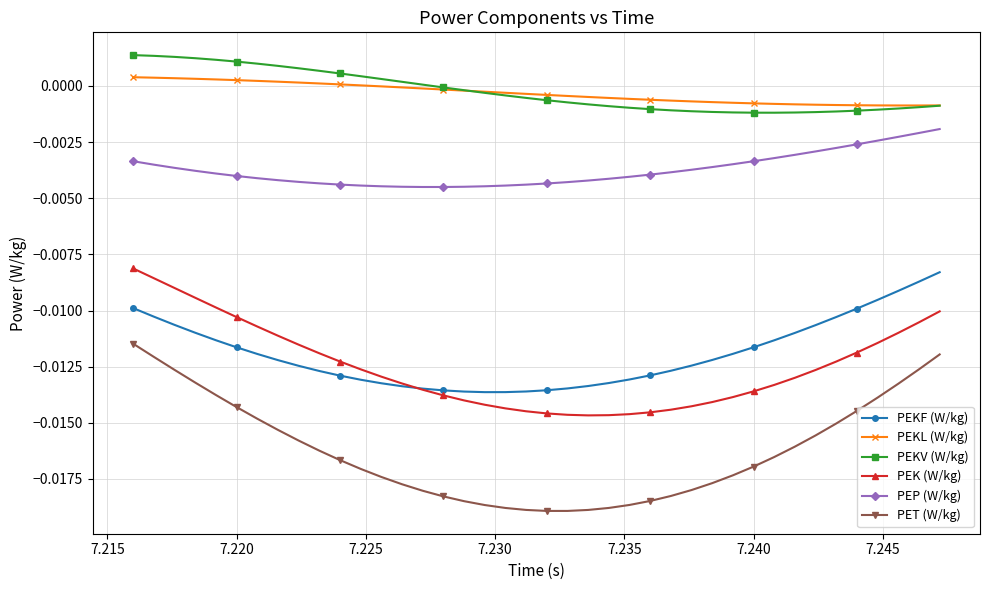

True or false: PEKF (W/kg) and PEKL (W/kg) intersect in this chart.

False